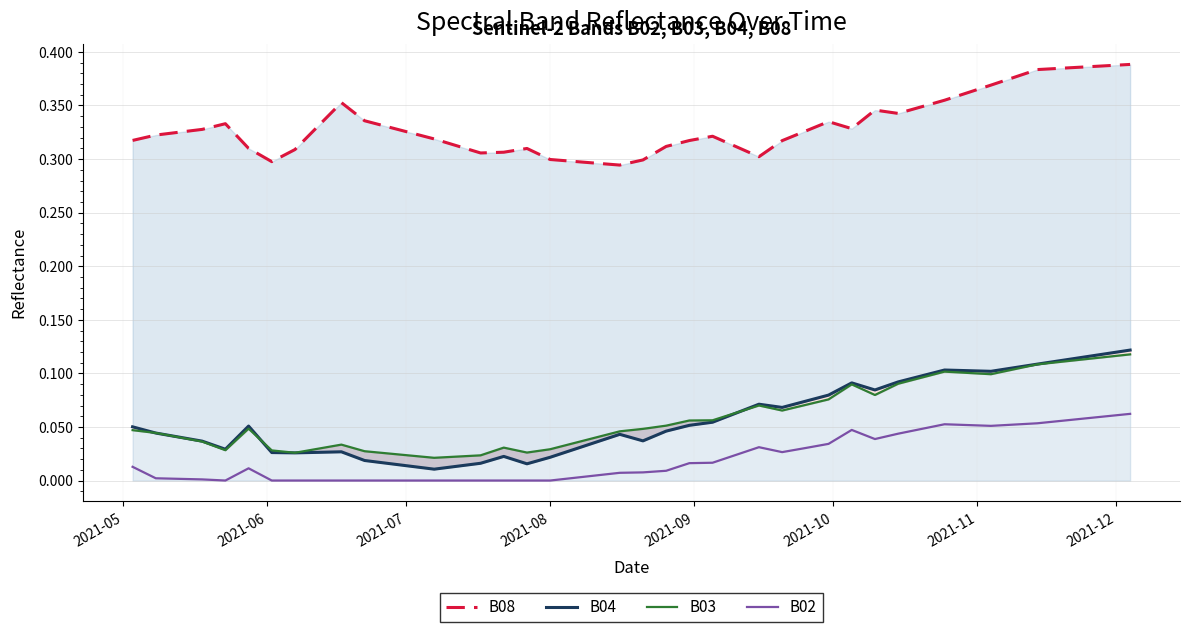

After their last crossing, which series has the higher values: B03 or B04?

B04